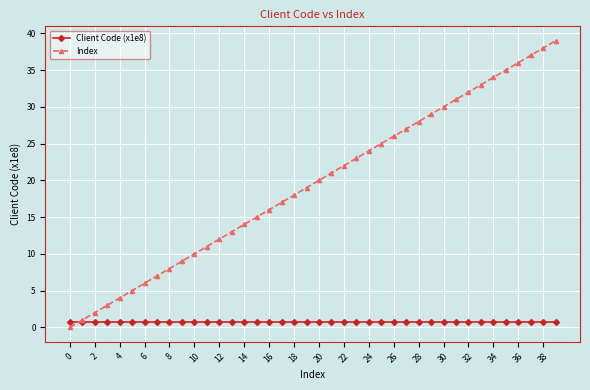

Which series has the widest spread of values?

Index